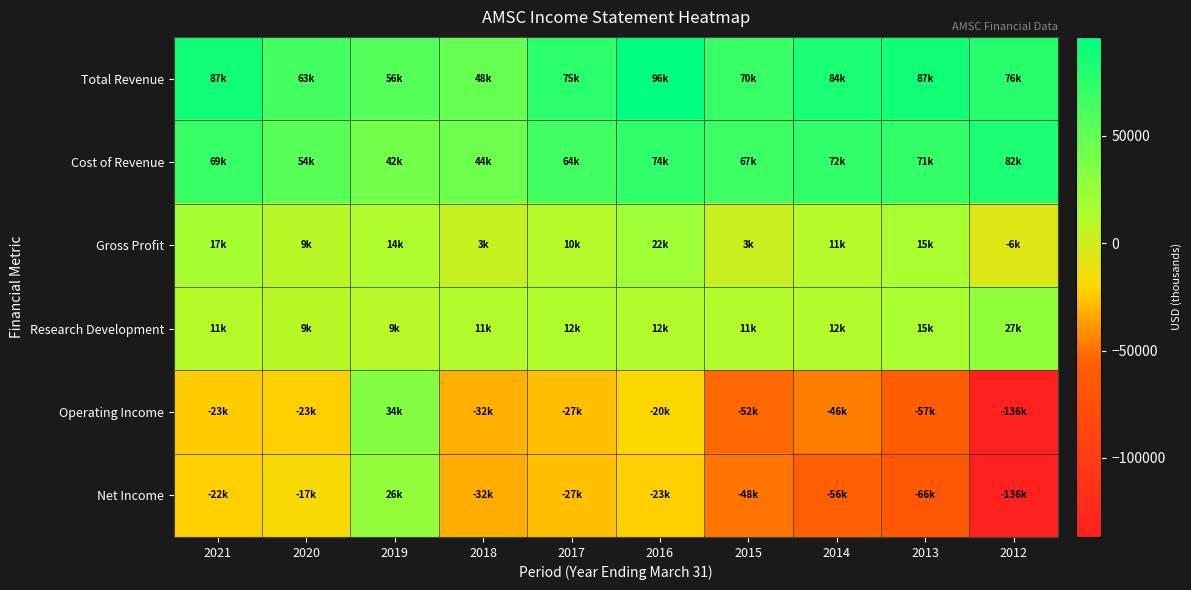

Rank the series at 2019 from lowest to highest value.

Research Development, Gross Profit, Net Income, Operating Income, Cost of Revenue, Total Revenue